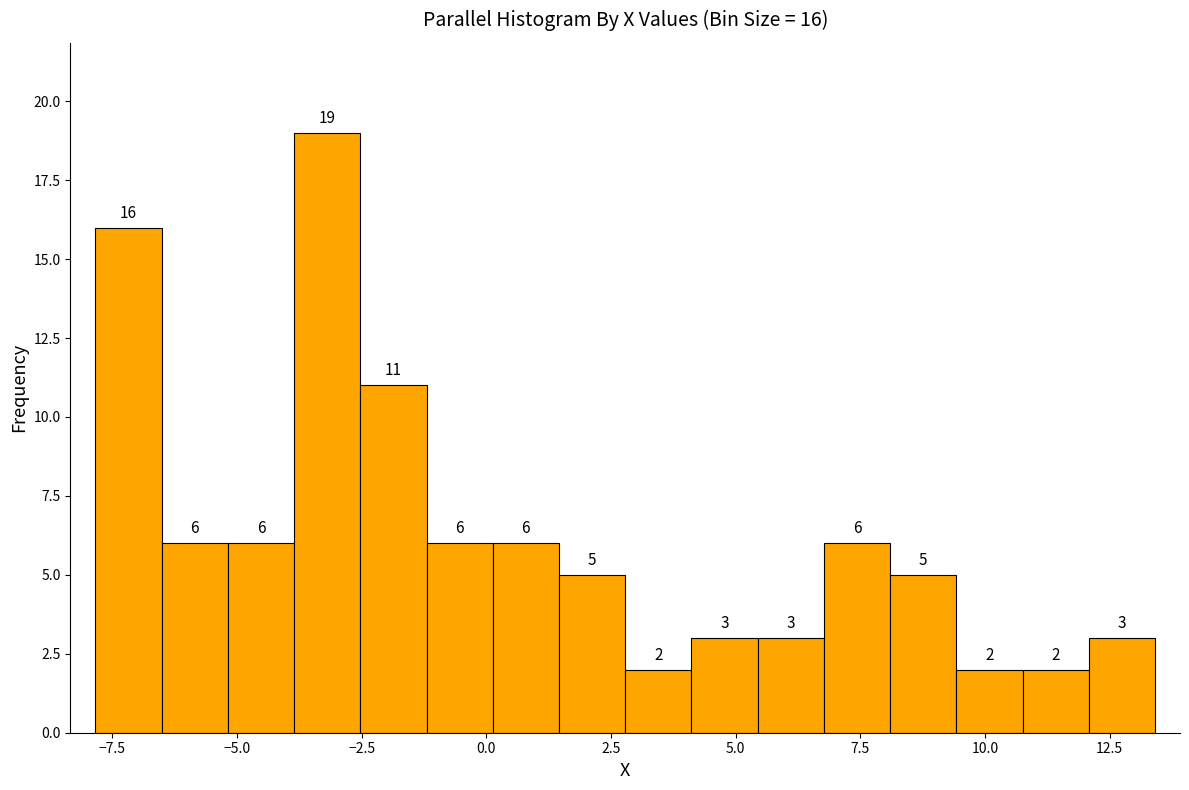

Read against the x-axis, roughly where is the centre of the tallest bar?

-3.0